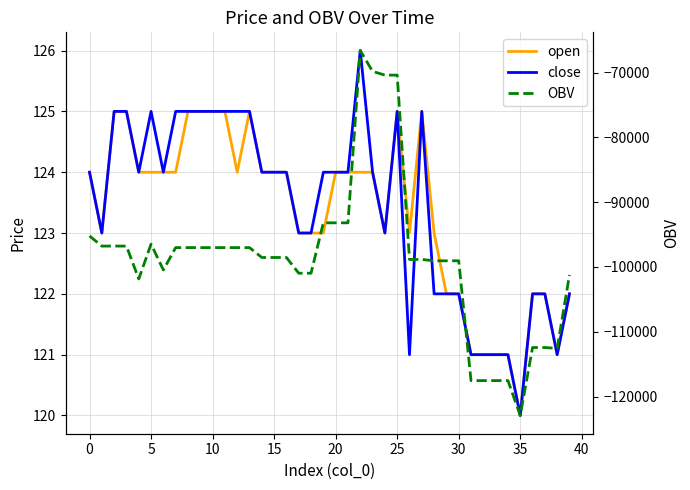

Between 30 and 22, which is larger?

22